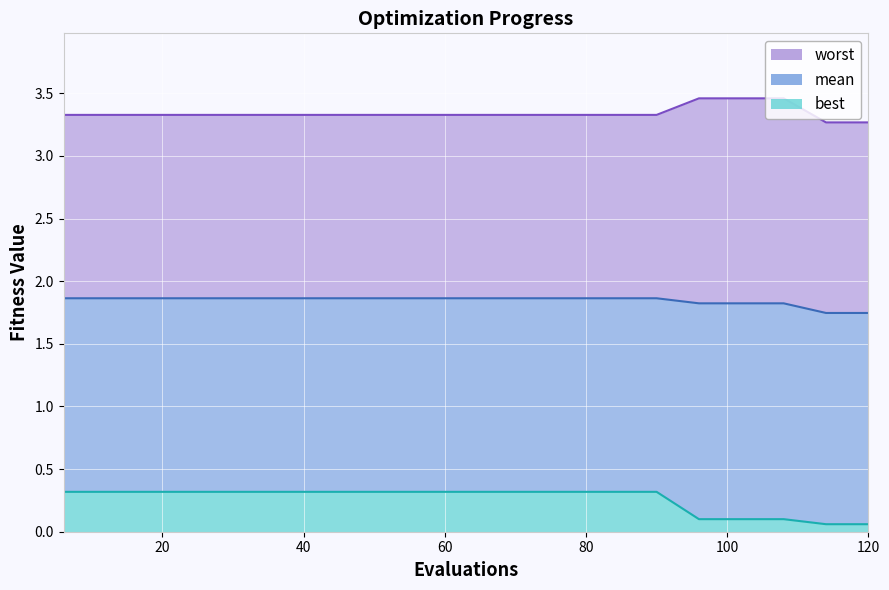

What is the sum of all mean values?

36.9